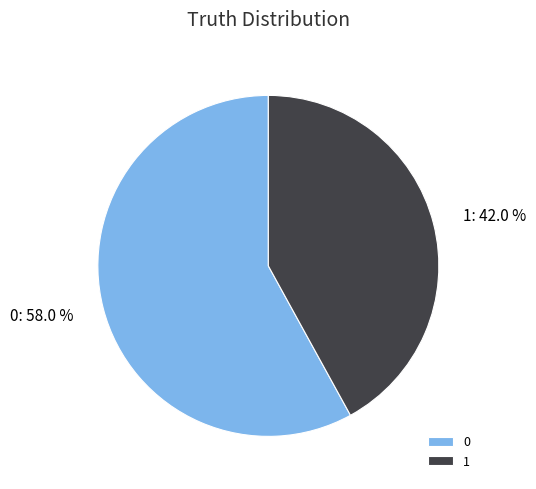

What percentage do 1 and 0 together represent?

100.0%